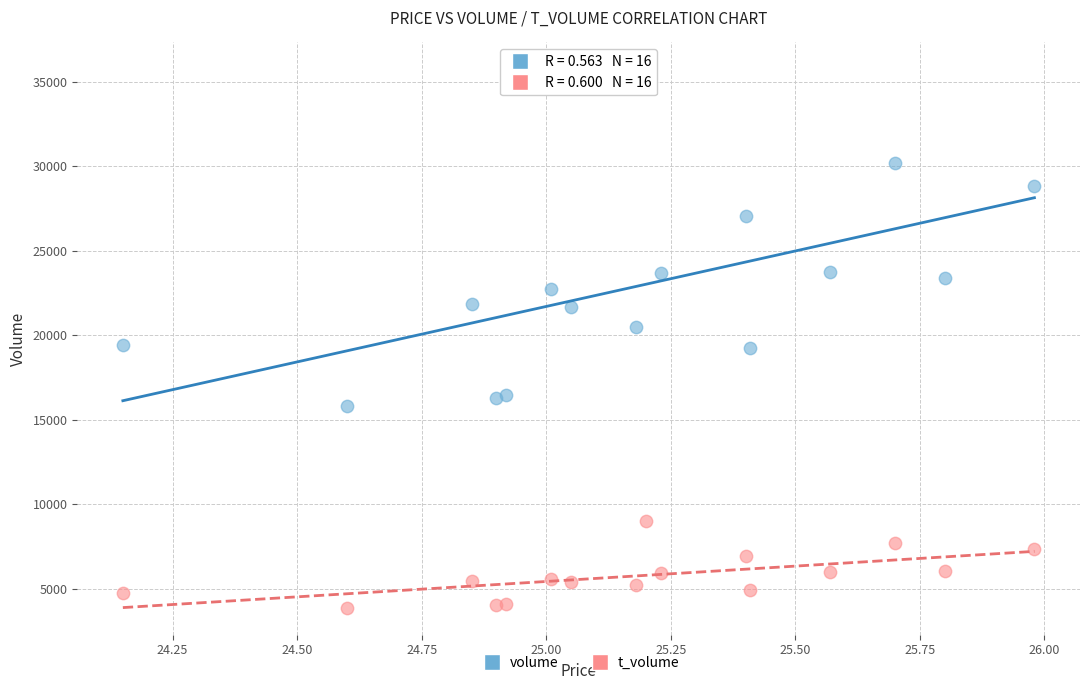

In the volume series, what Y value is closest to 25779?

27040